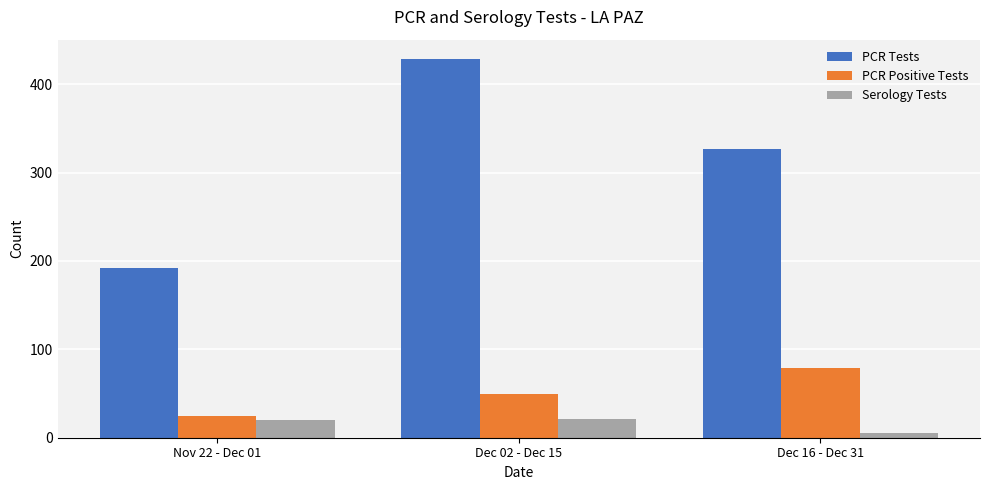

Which series has the widest spread of values?

PCR Tests